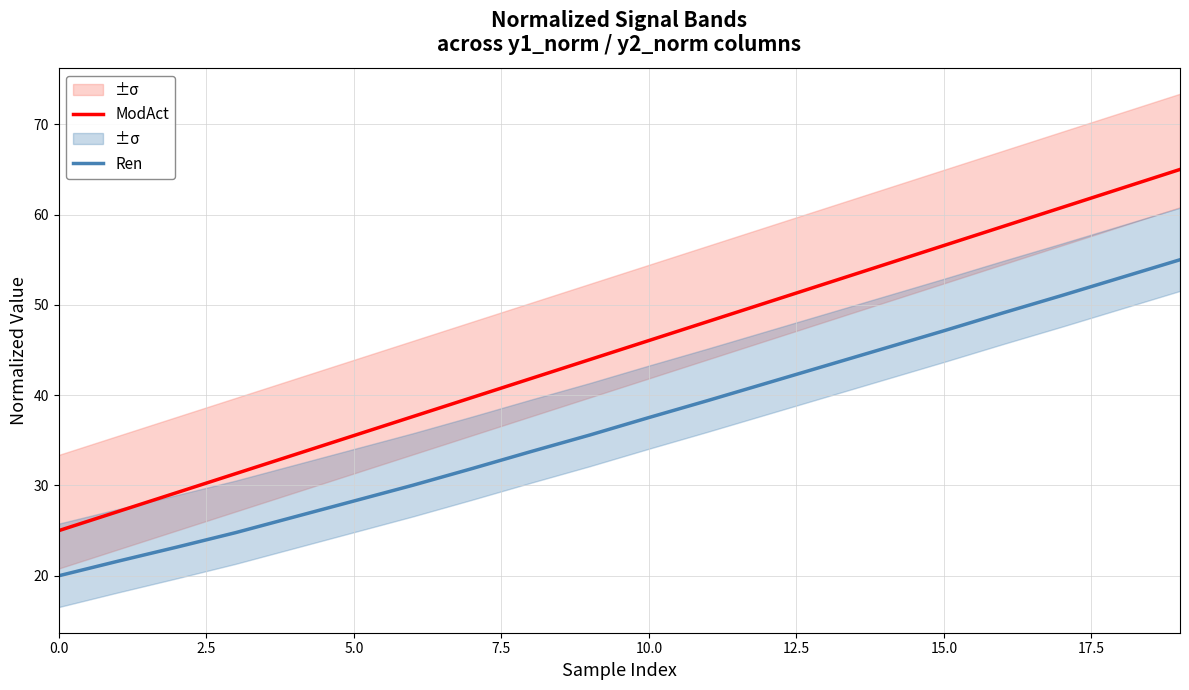

What is the smallest value displayed?

20.0